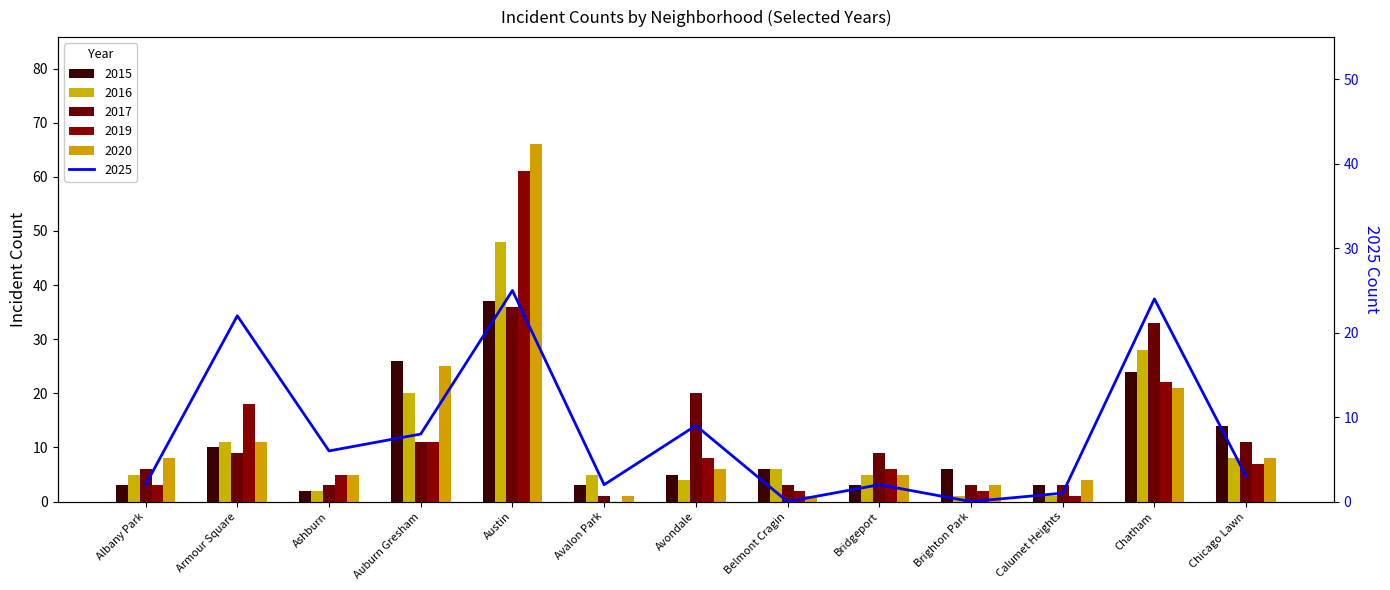

Which series has the largest range (max minus min)?

2020